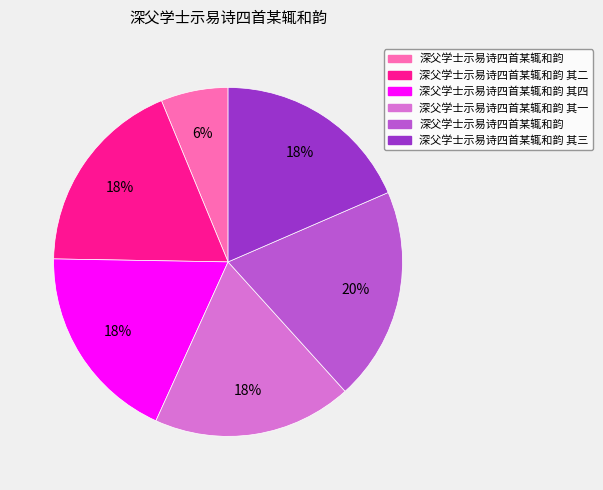

Is there a majority slice in this chart?

No